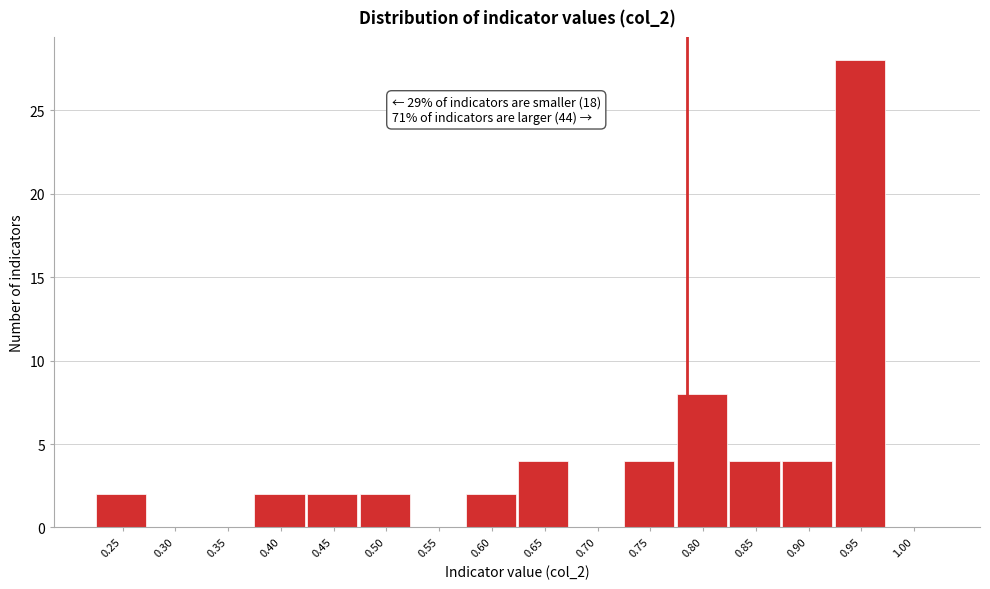

Reading left to right, what are all the values shown in this chart?

0.25=2	0.30=0	0.35=0	0.40=2	0.45=2	0.50=2	0.55=0	0.60=2	0.65=4	0.70=0	0.75=4	0.80=8	0.85=4	0.90=4	0.95=28	1.00=0